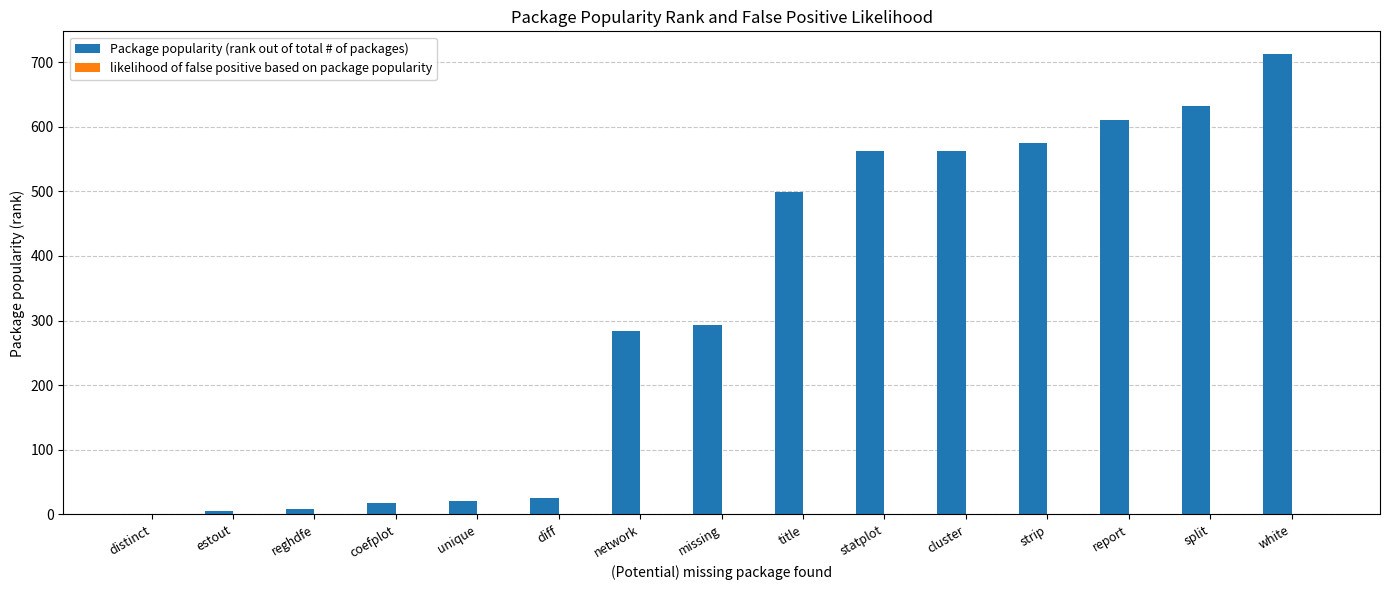

Which category has the highest value in the Package popularity (rank out of total # of packages) series?

white